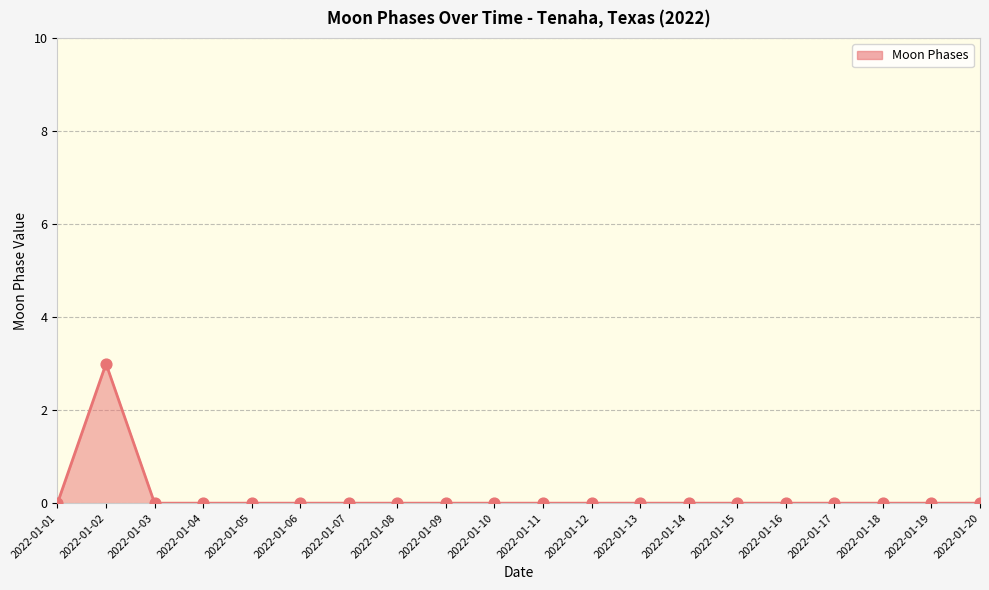

What is the difference between the maximum and minimum values?

3